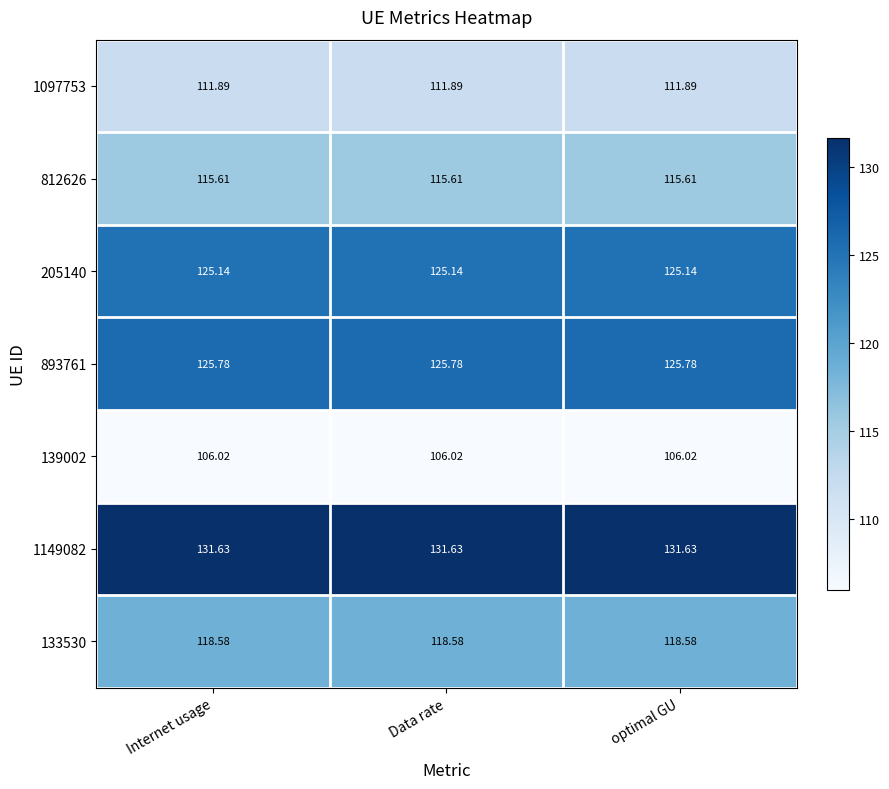

Is the value of 205140 at Internet usage greater than the value of 1149082 at optimal GU?

No